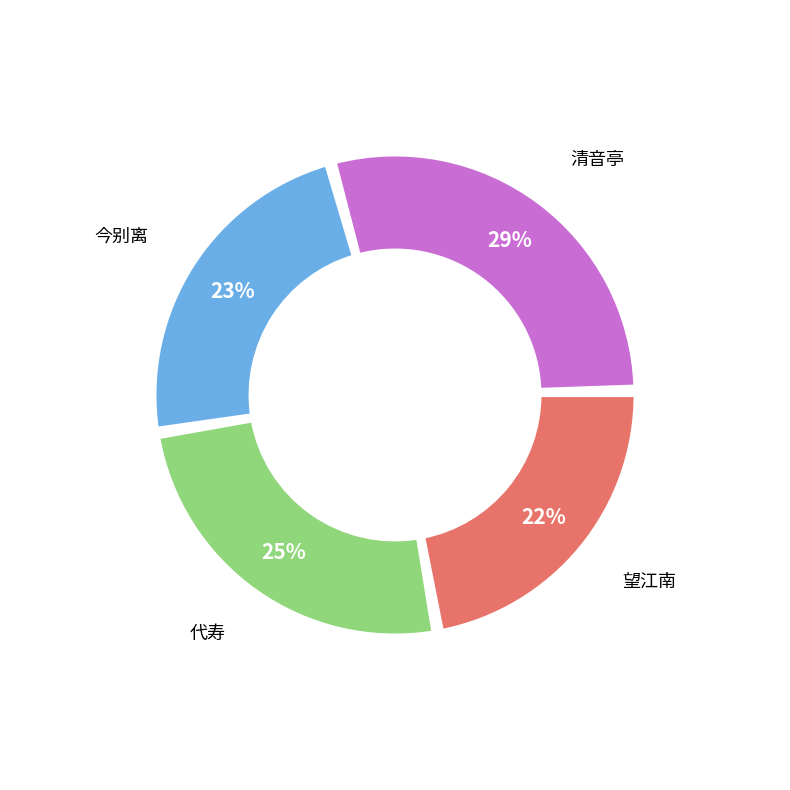

Do 代寿·俭德徽音古亦稀 and 今别离·古亦有山川 together represent more than half of the pie?

No